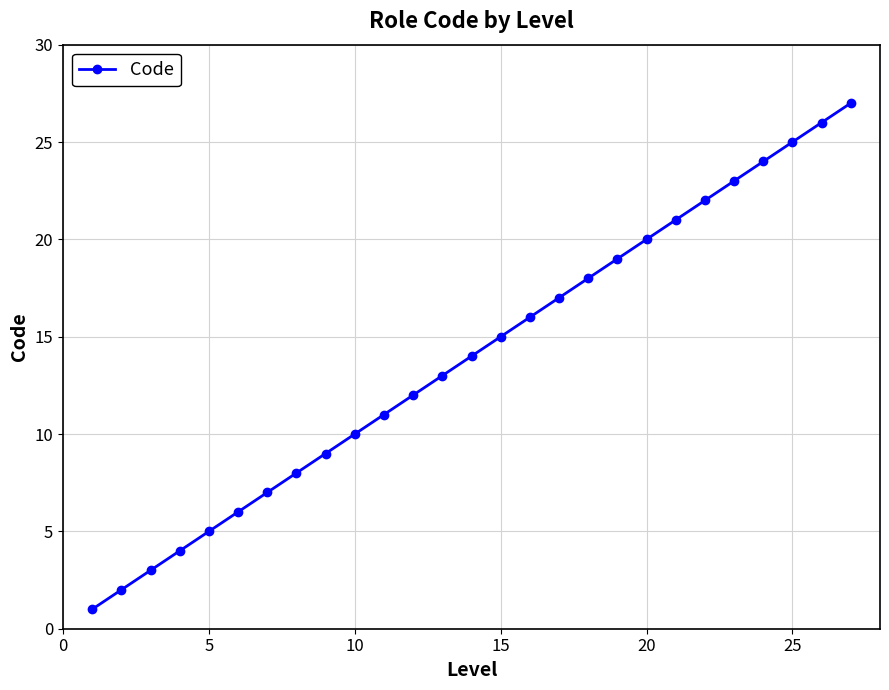

True or false: there are more than 1 points higher than both neighbors.

False